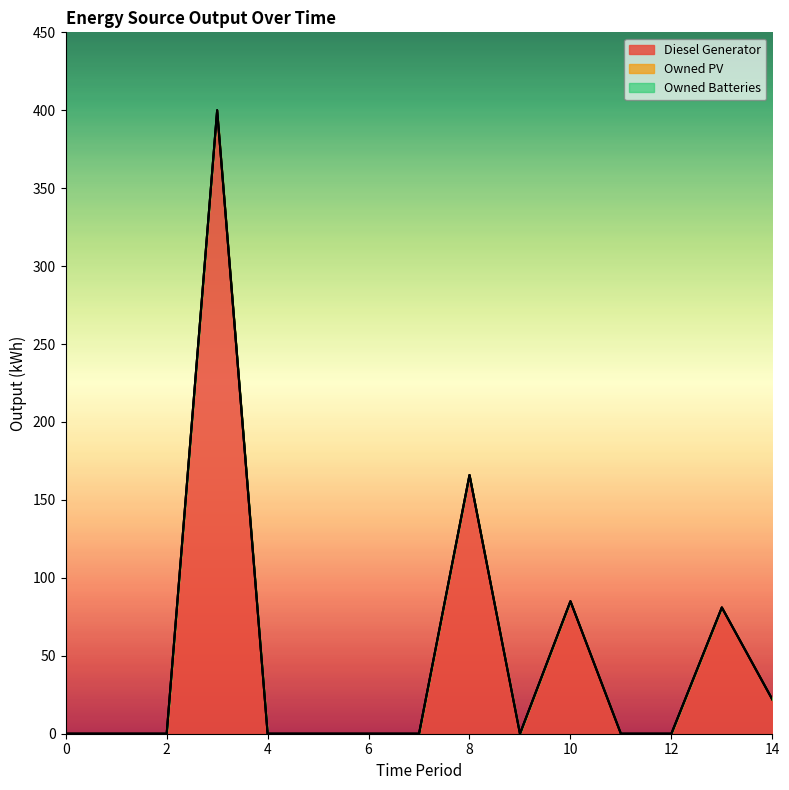

True or false: Owned Batteries and Owned PV cross at least once.

False